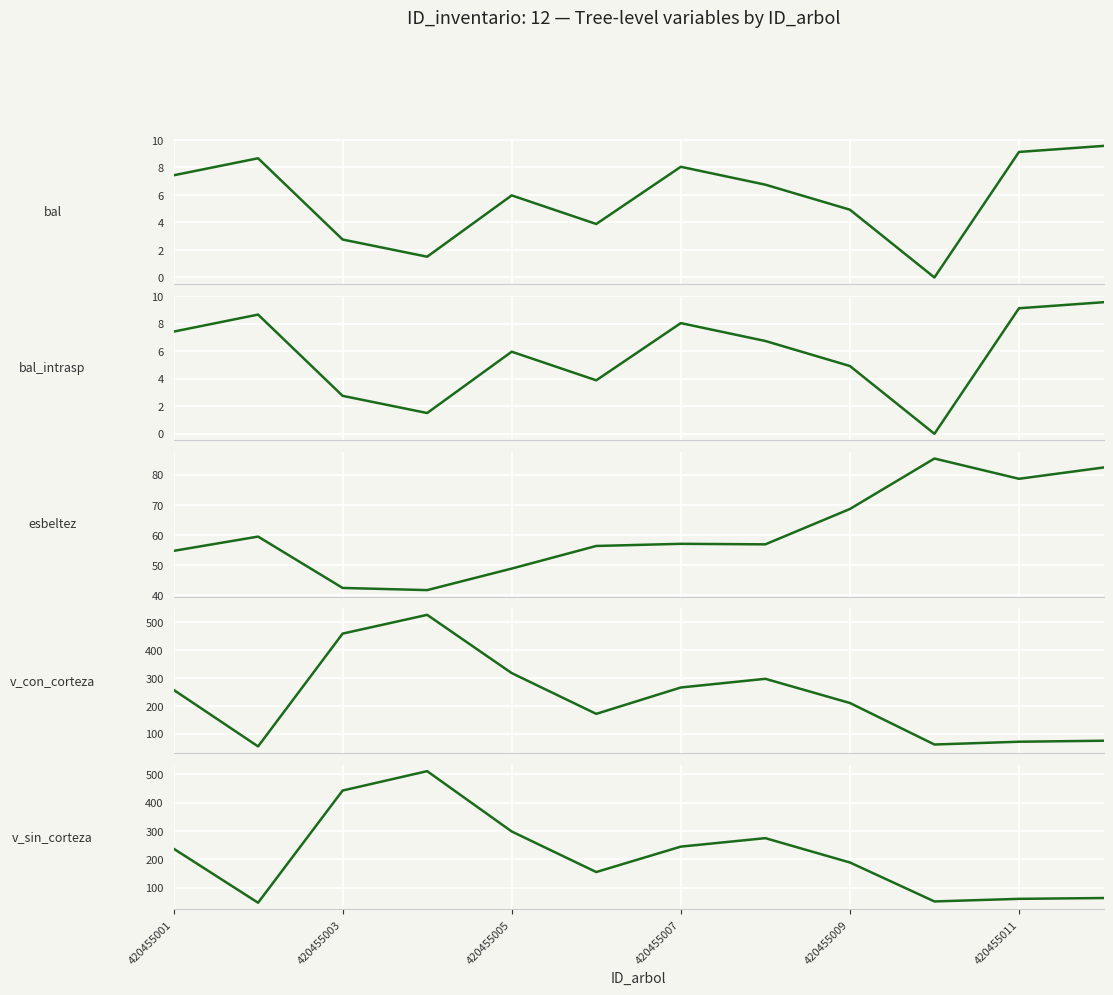

How many interior local valleys does the bal_intrasp series have?

3